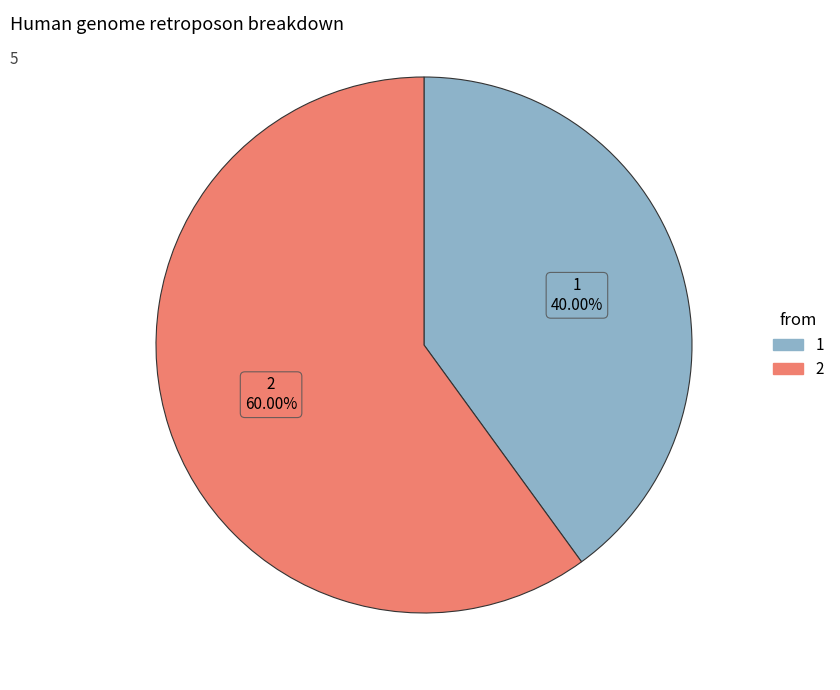

Is there a majority slice in this chart?

Yes